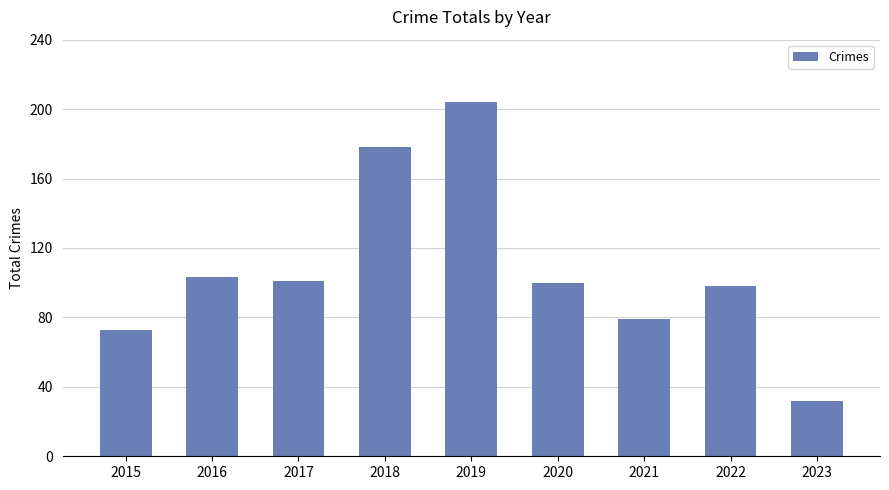

At which label is the value closest to 118?

2016